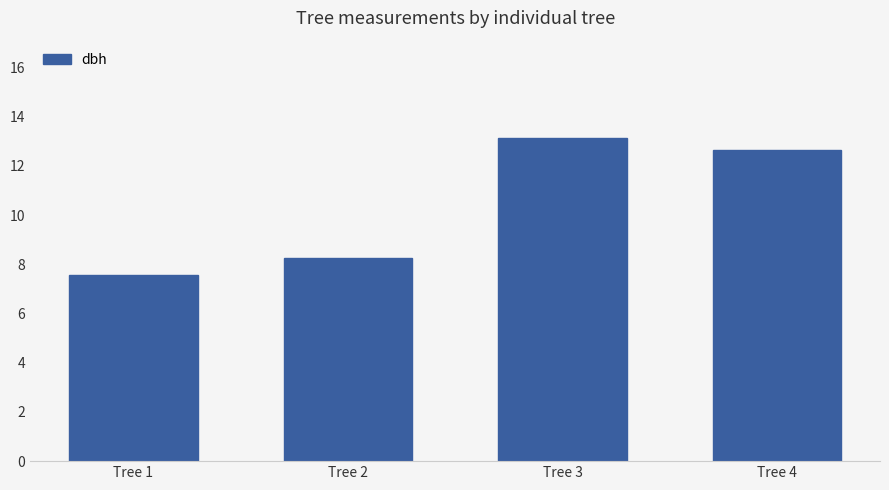

True or false: the data shows 5.4 at Tree 4.

False